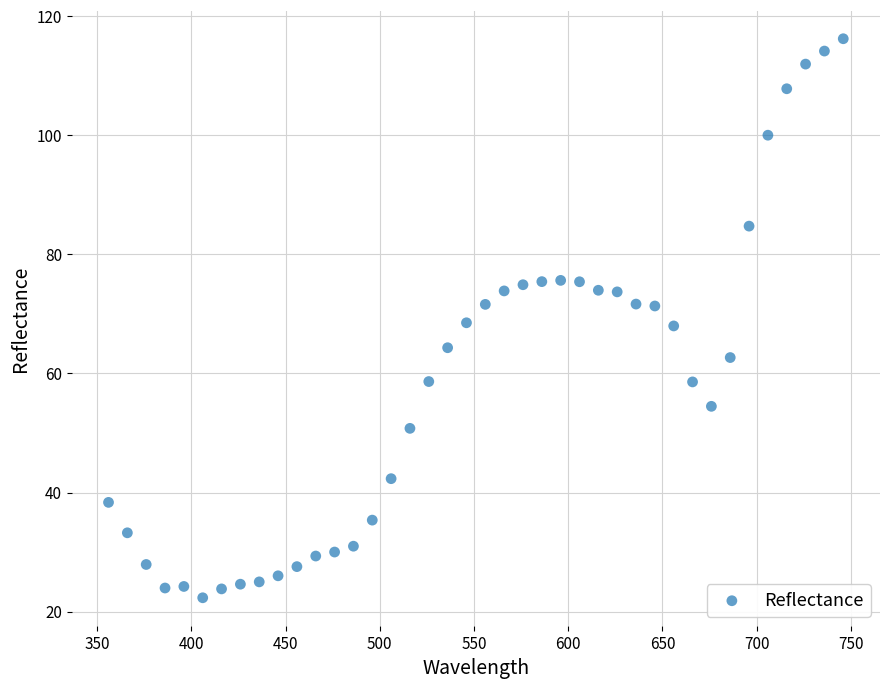

What is the range of Y values (max minus min)?

93.9